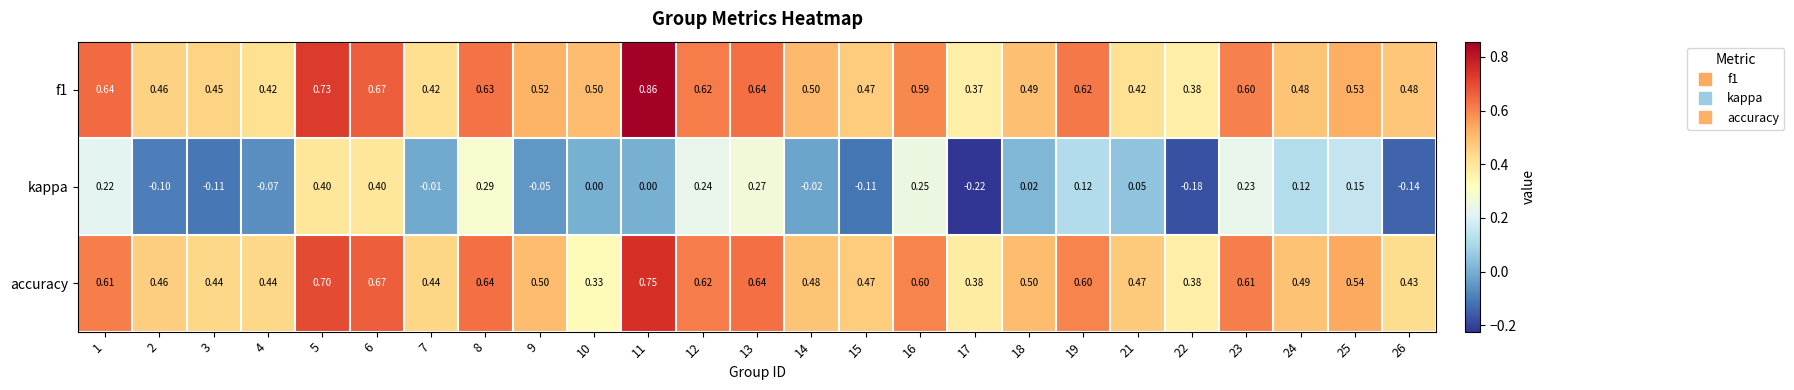

Which series changed the most between 5 and 13?

kappa